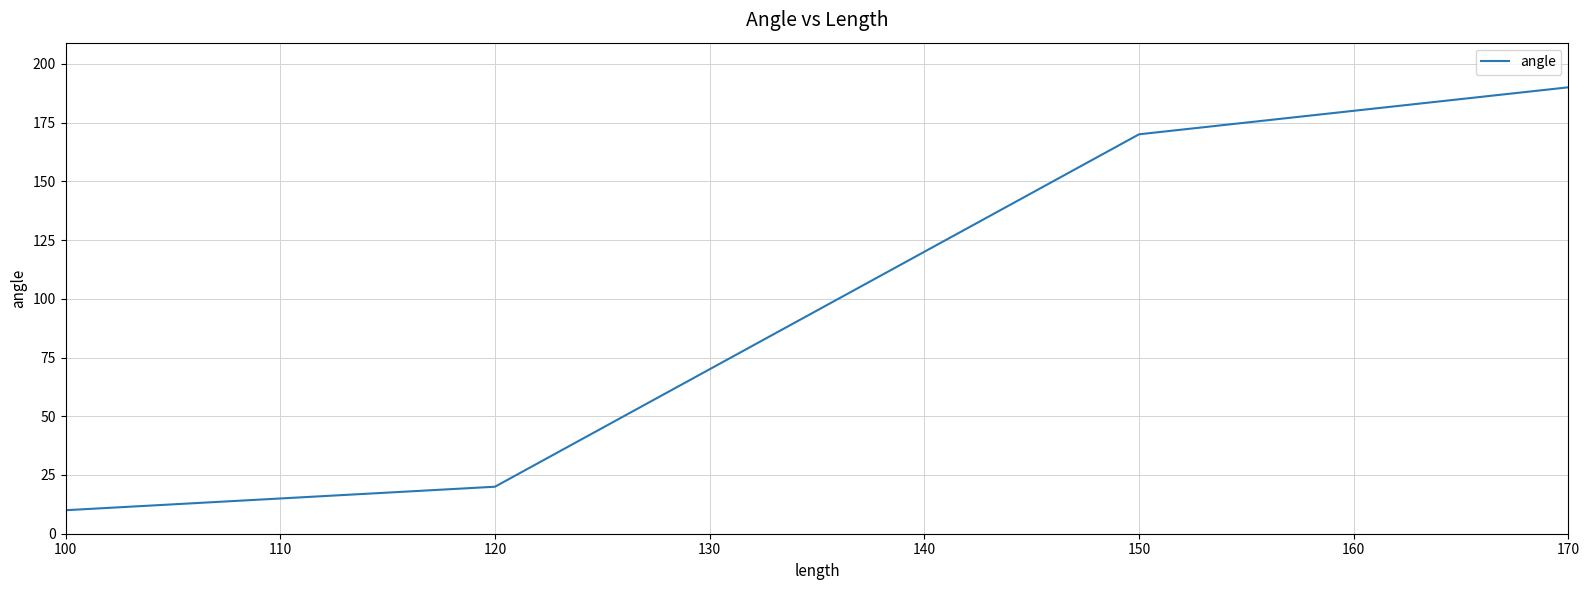

Reading left to right, transcribe all the data shown in this chart.

10	20	170	190